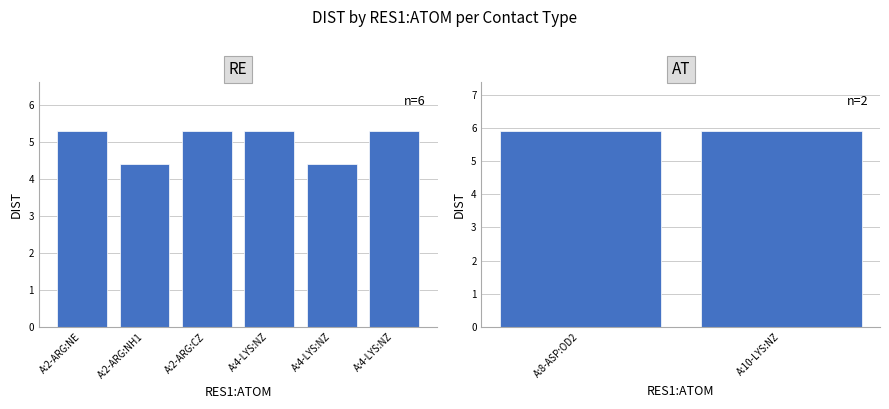

What is the approximate value at A:2-ARG:NE?

5.3